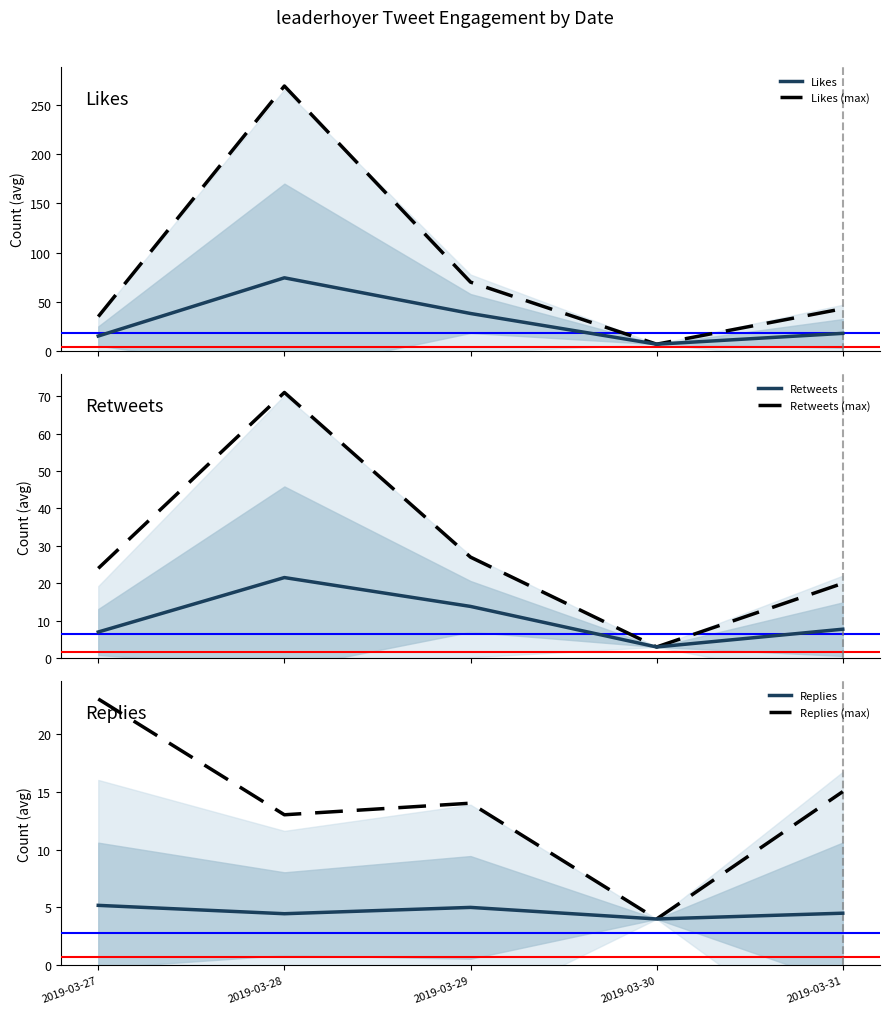

True or false: Retweets (max) and Likes (max) cross at least once.

False